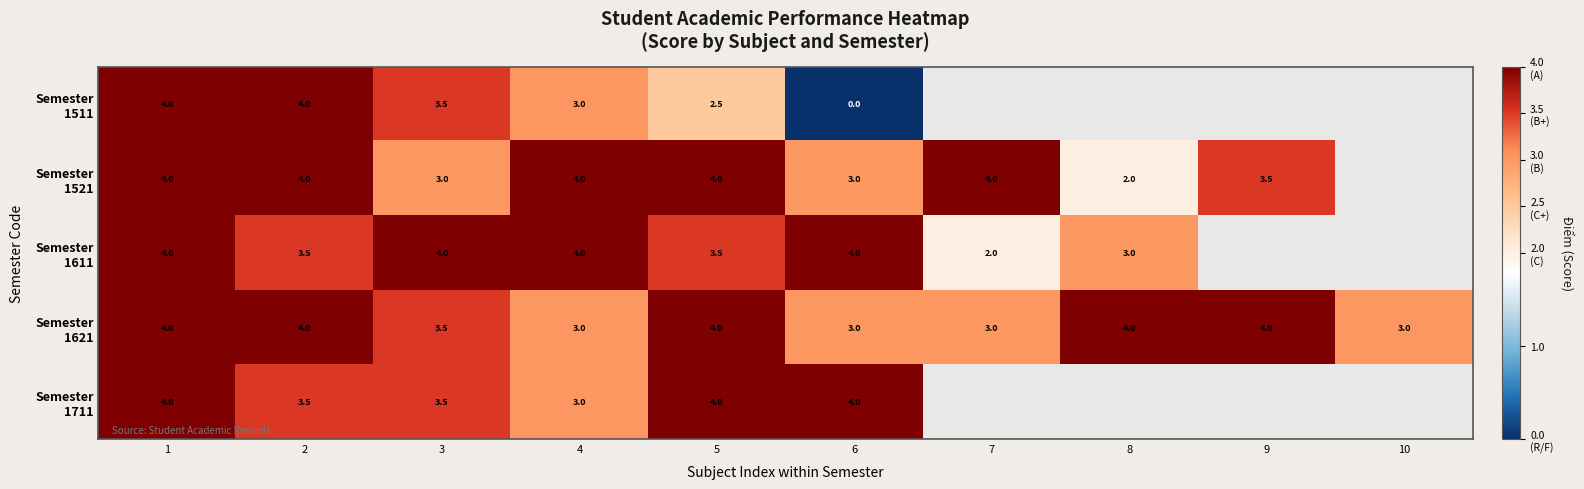

What is the spread (max minus min) of values at 3?

1.0